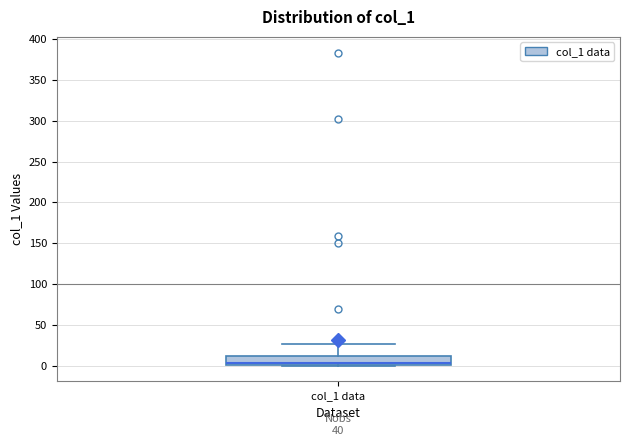

Read this box plot against the y-axis: the position of the median line, the range covered by the box, and the ends of both whiskers. The values are not printed on the chart, so give them approximately, as read against the axis.

median 5, box 0 to 10, whiskers 0 to 25